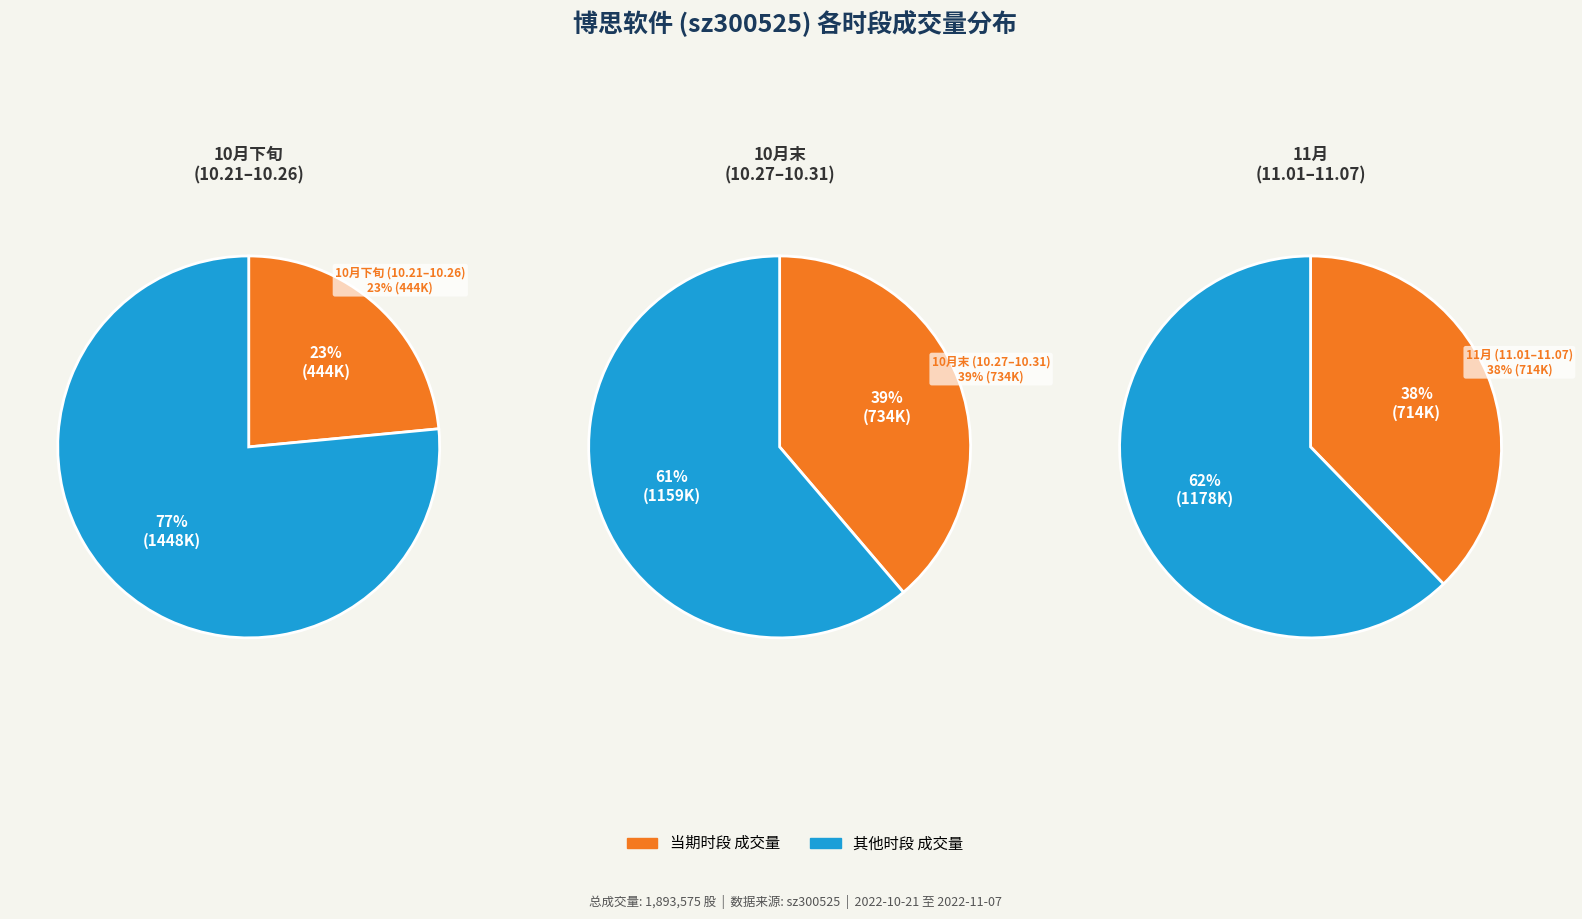

Does 2022-10-28 account for over 50% of the chart?

No